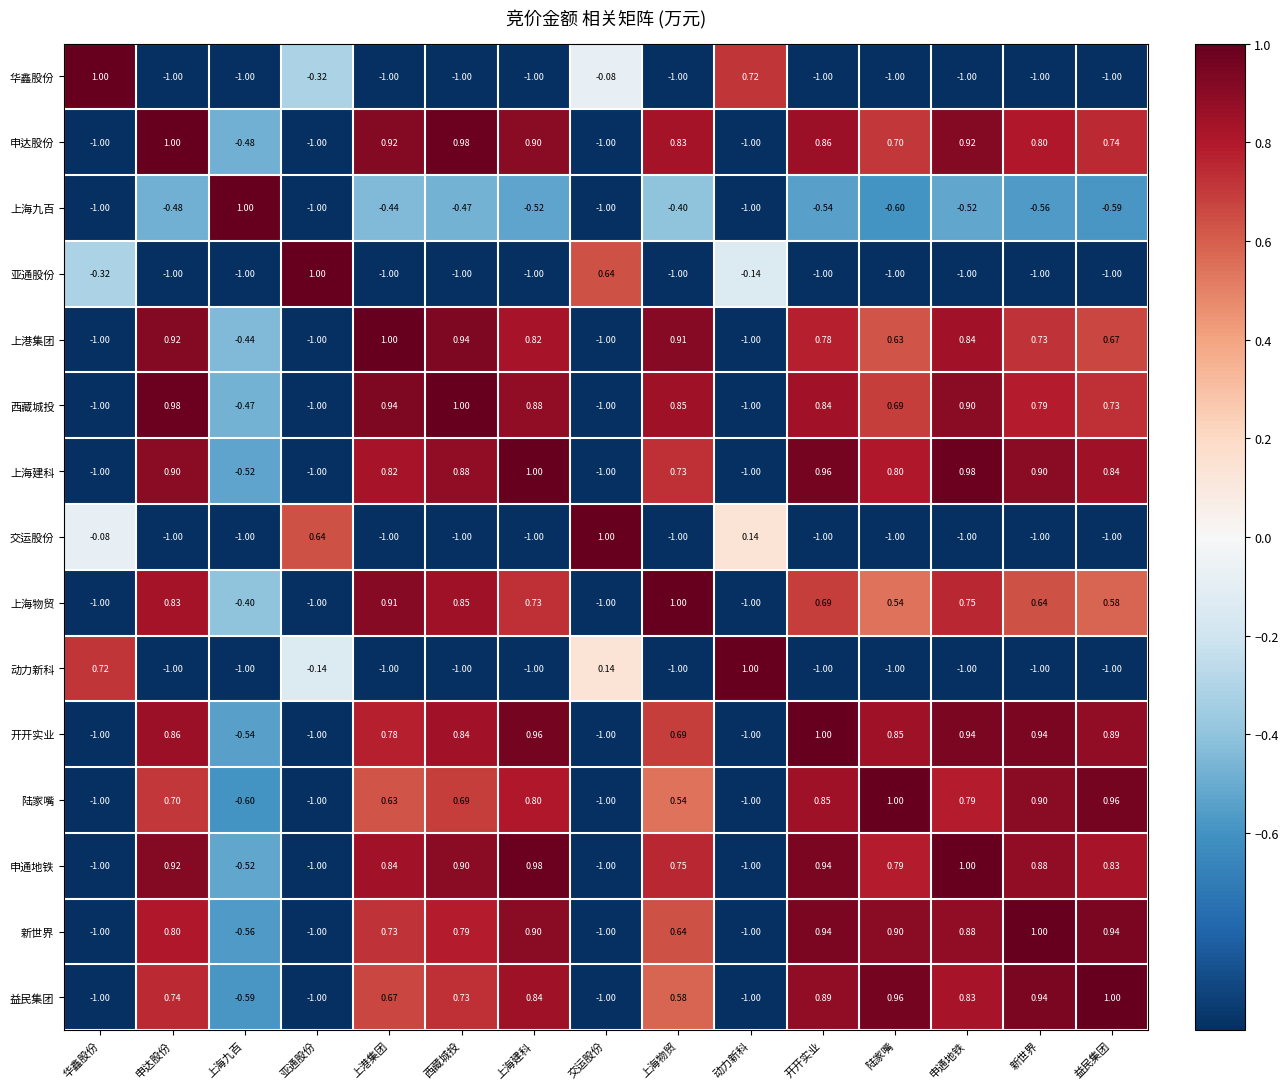

Count the number of categories in the chart.

15